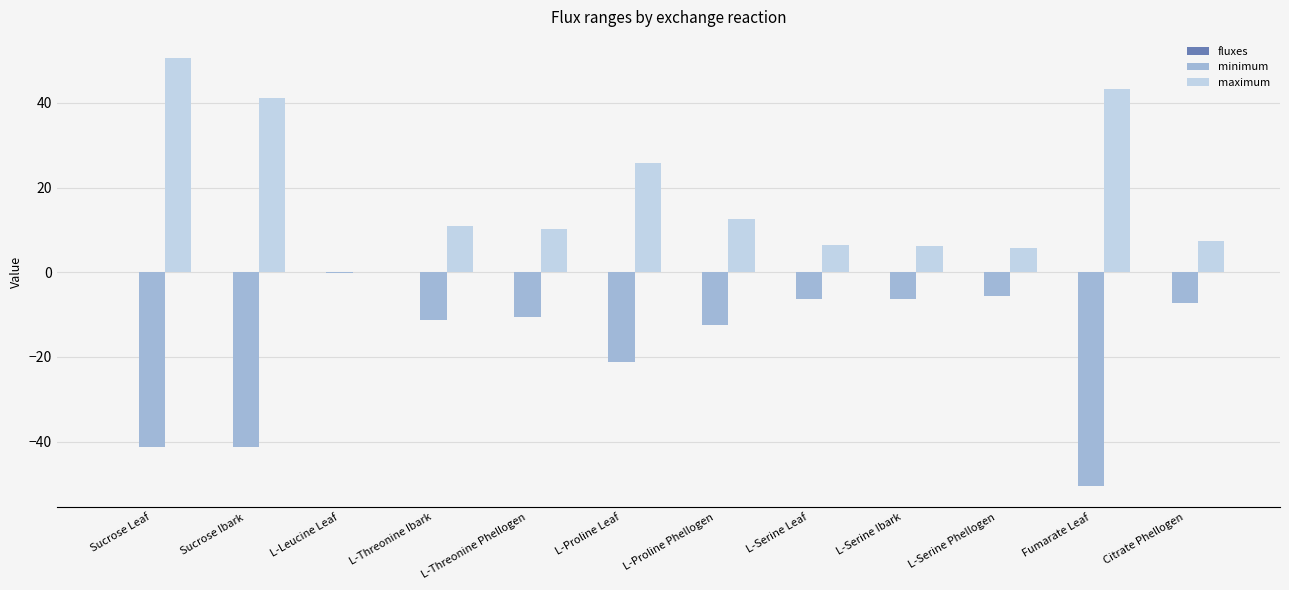

What is the greatest value displayed?

50.5